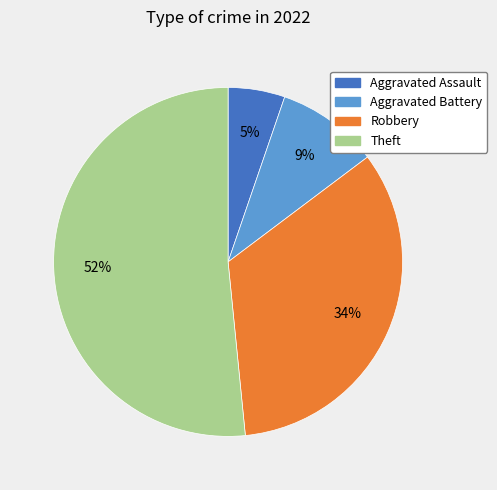

Do Aggravated Assault and Aggravated Battery together represent more than half of the pie?

No